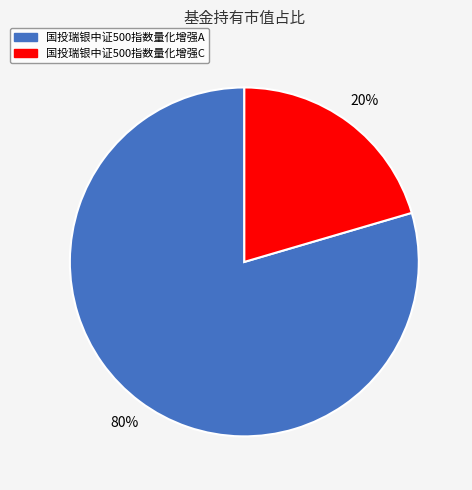

Rank the categories by value from lowest to highest.

国投瑞银中证500指数量化增强C, 国投瑞银中证500指数量化增强A